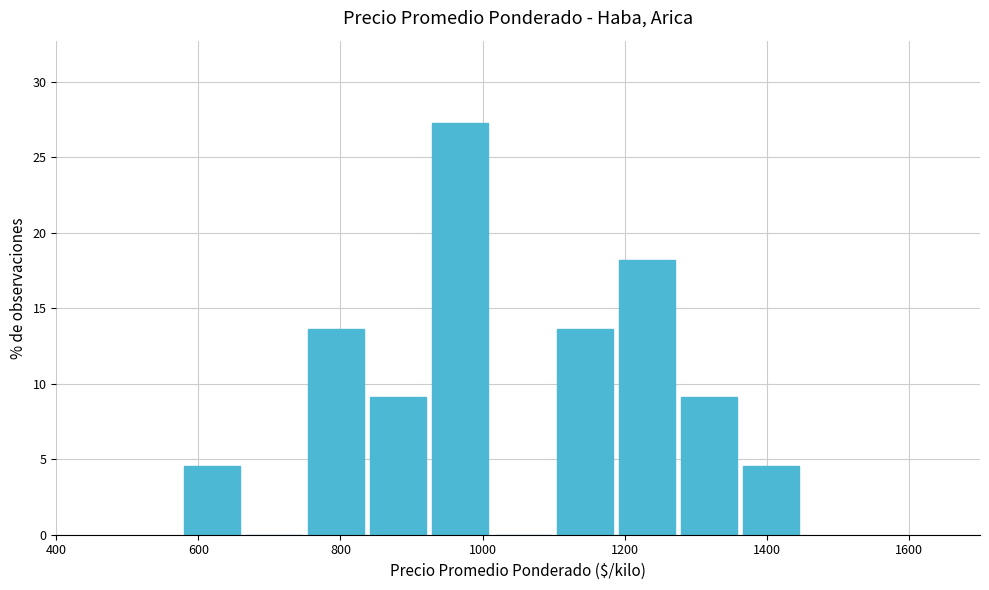

What is the height of the bar covering 840 to 920 on the x-axis? Neither the bar edges nor the heights are printed on the chart, so give them approximately, as read against the axes.

9.0